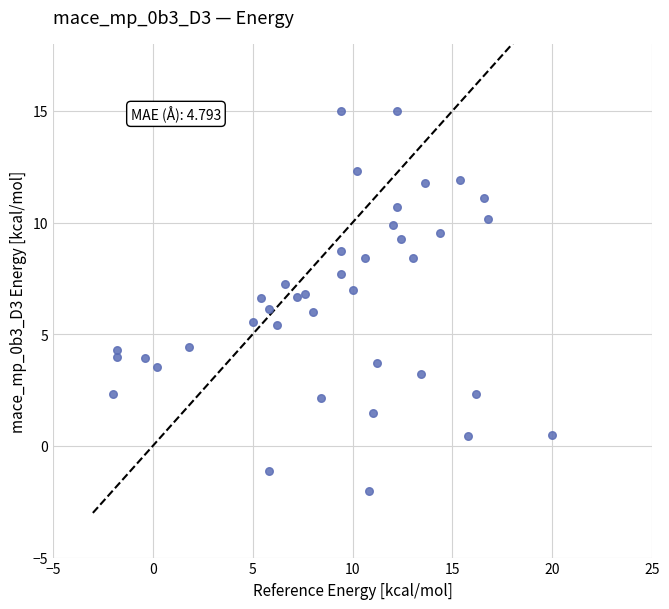

What is the range of Y values (max minus min)?

17.0